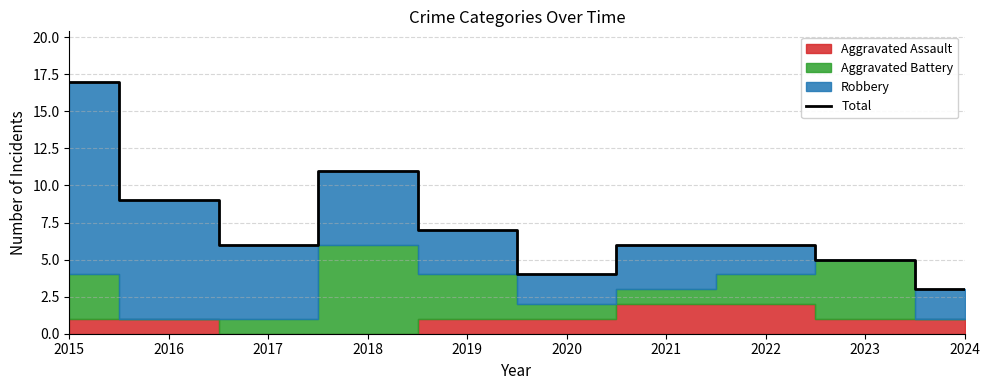

Rank the categories by value from highest to lowest.

2015, 2018, 2016, 2019, 2017, 2021, 2022, 2023, 2020, 2024